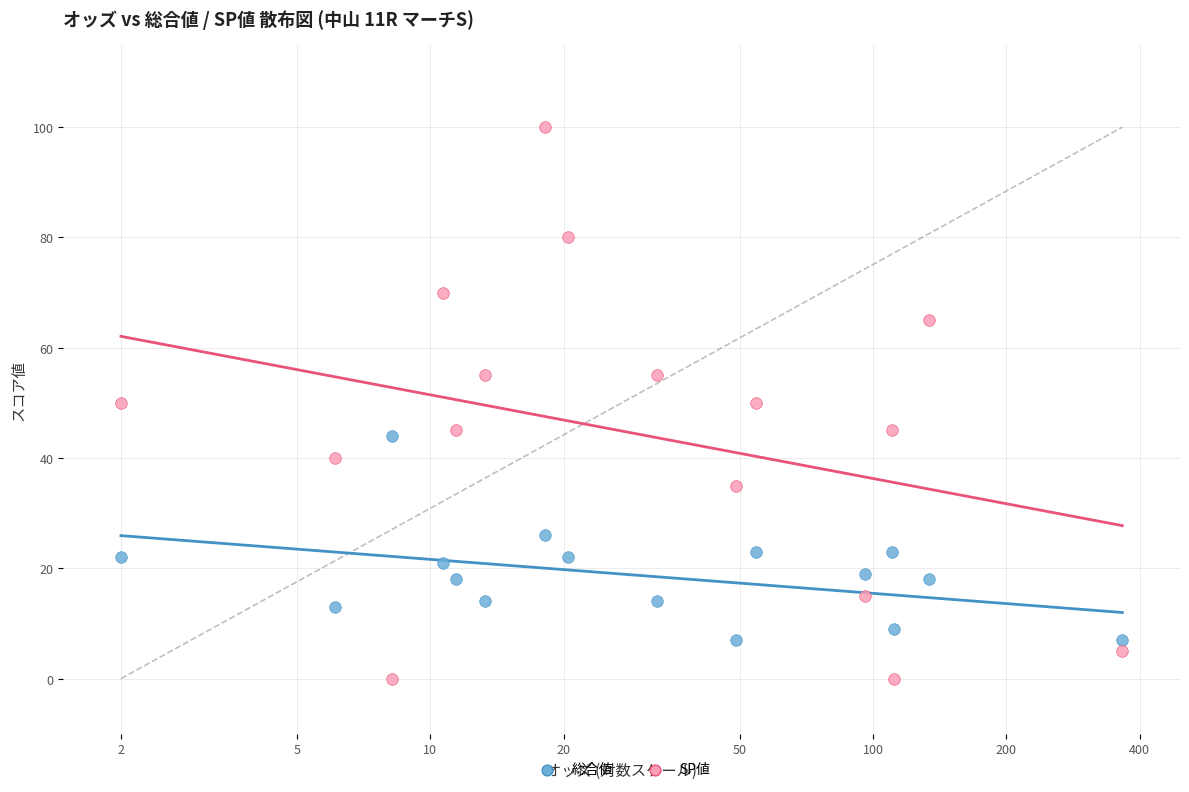

Across all data points, what is the range of Y values (max minus min)?

100